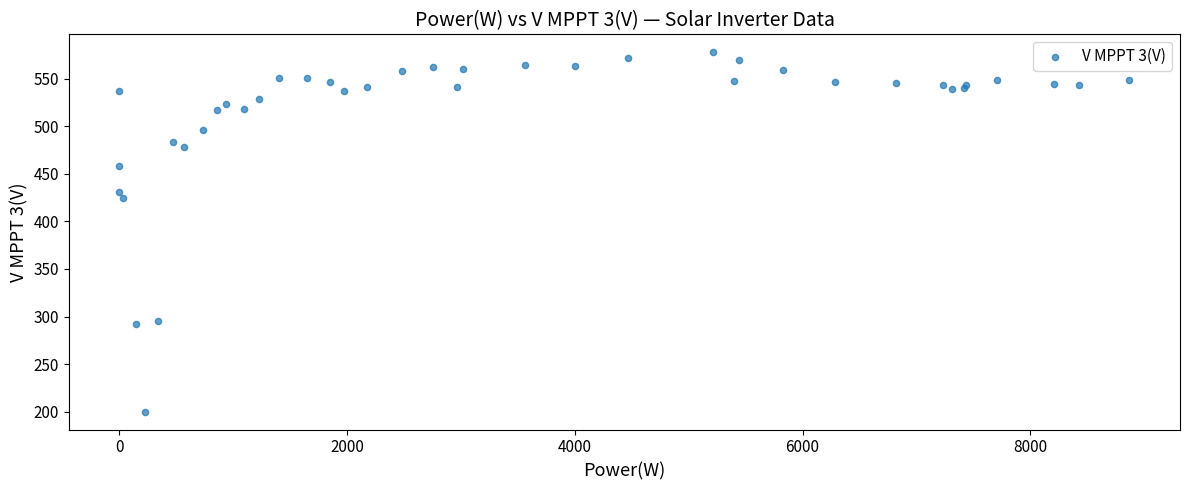

What Y value in the scatter plot is closest to 389?

425.1